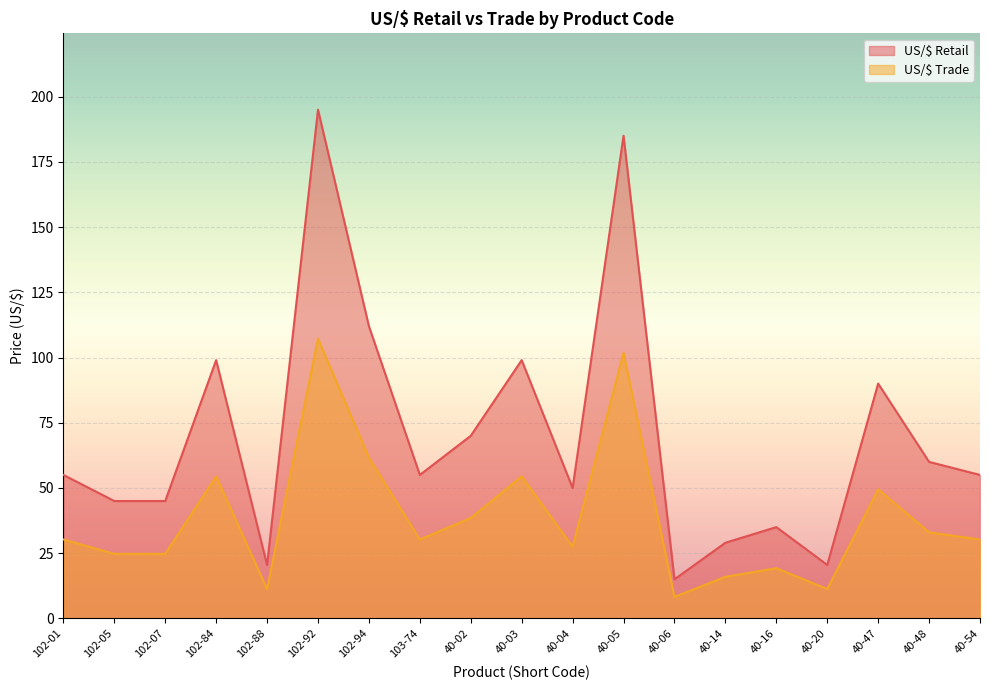

What is the label of the 5th point from the right?

40-16